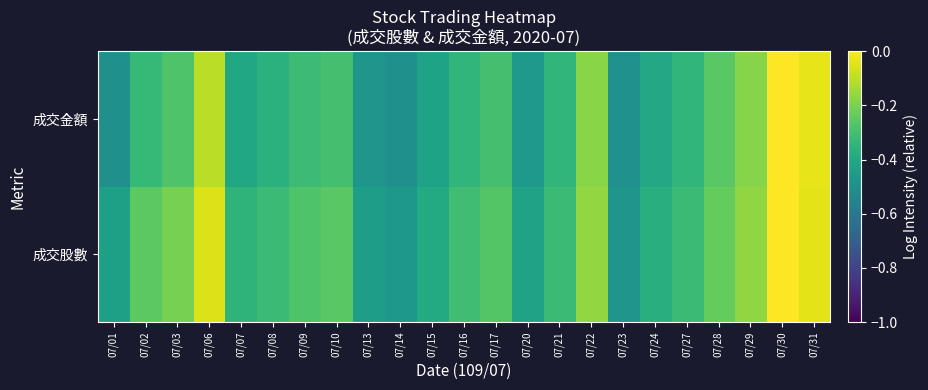

Which series has the largest range (max minus min)?

成交金額